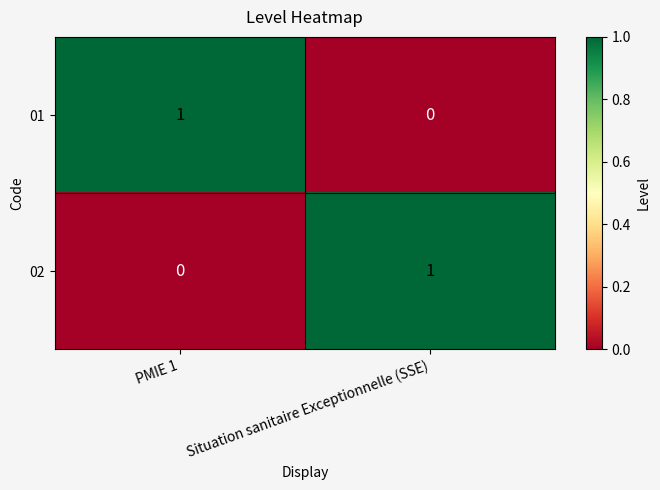

Where is 02 nearest to the value 0?

PMIE 1